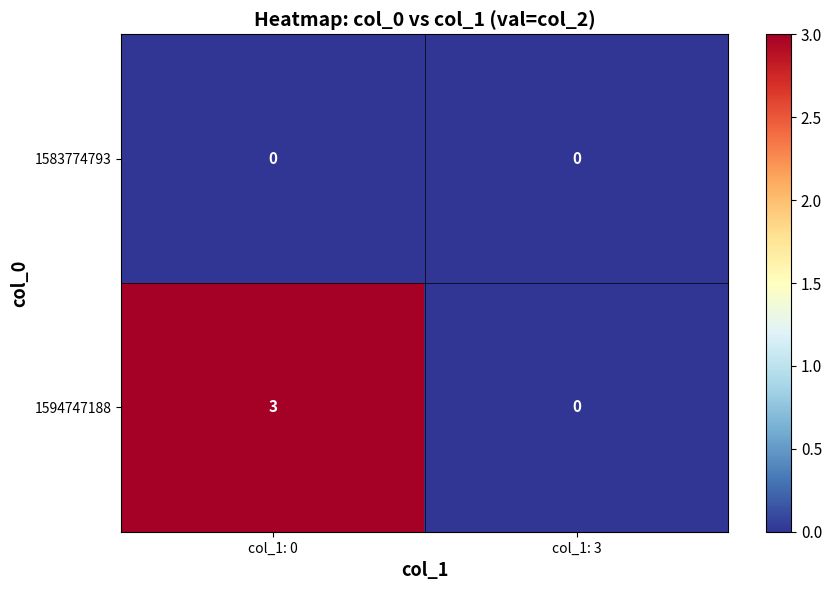

Is it true that 1594747188 equals -2 at col_1: 3?

False